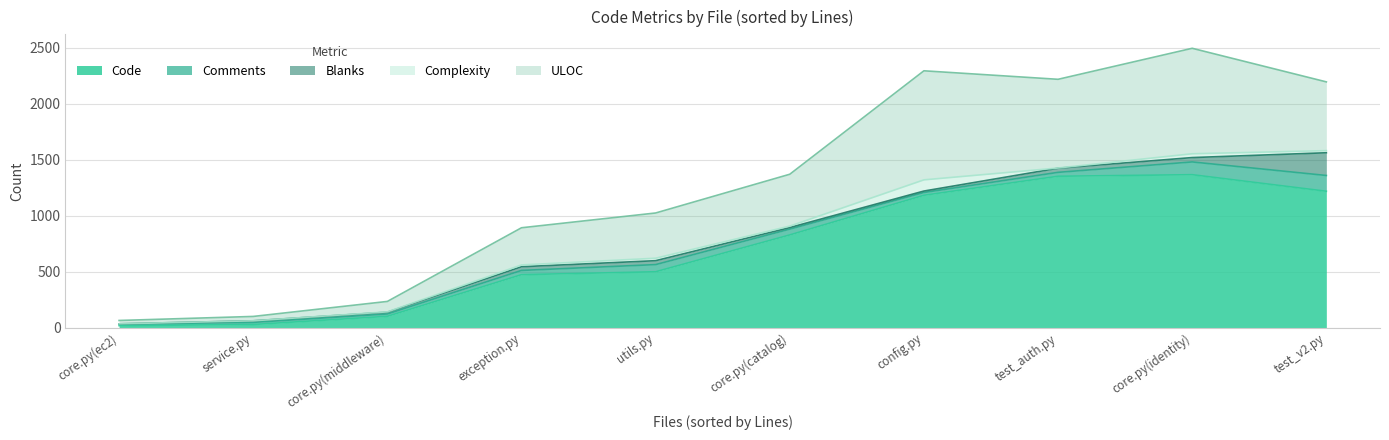

At which label is ULOC closest to 502?

core.py(catalog)